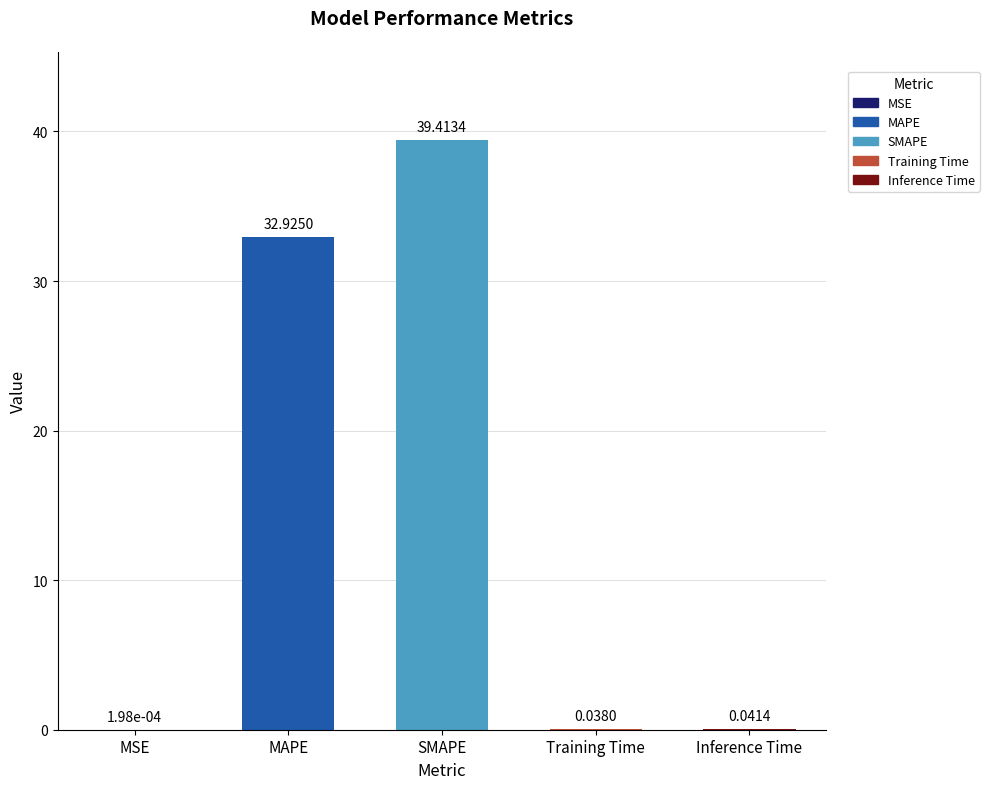

What is the change in value from MAPE to Training Time?

-32.9